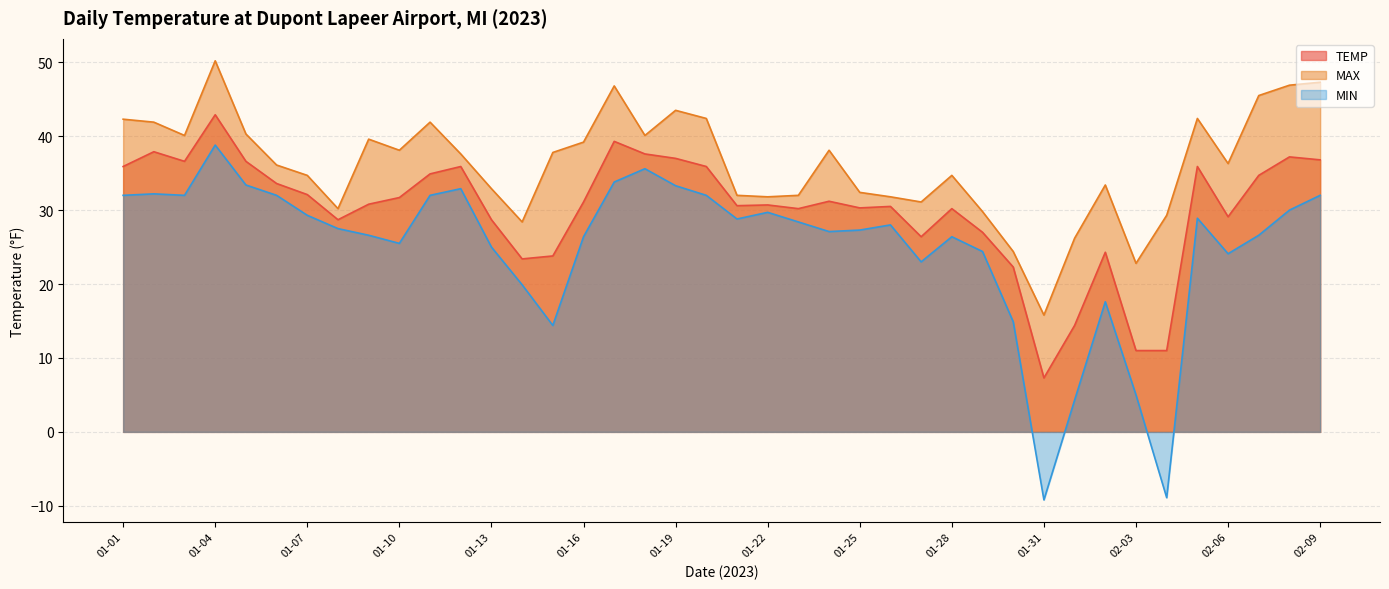

The MAX series shows 6.8 at 02-02. True or false?

False